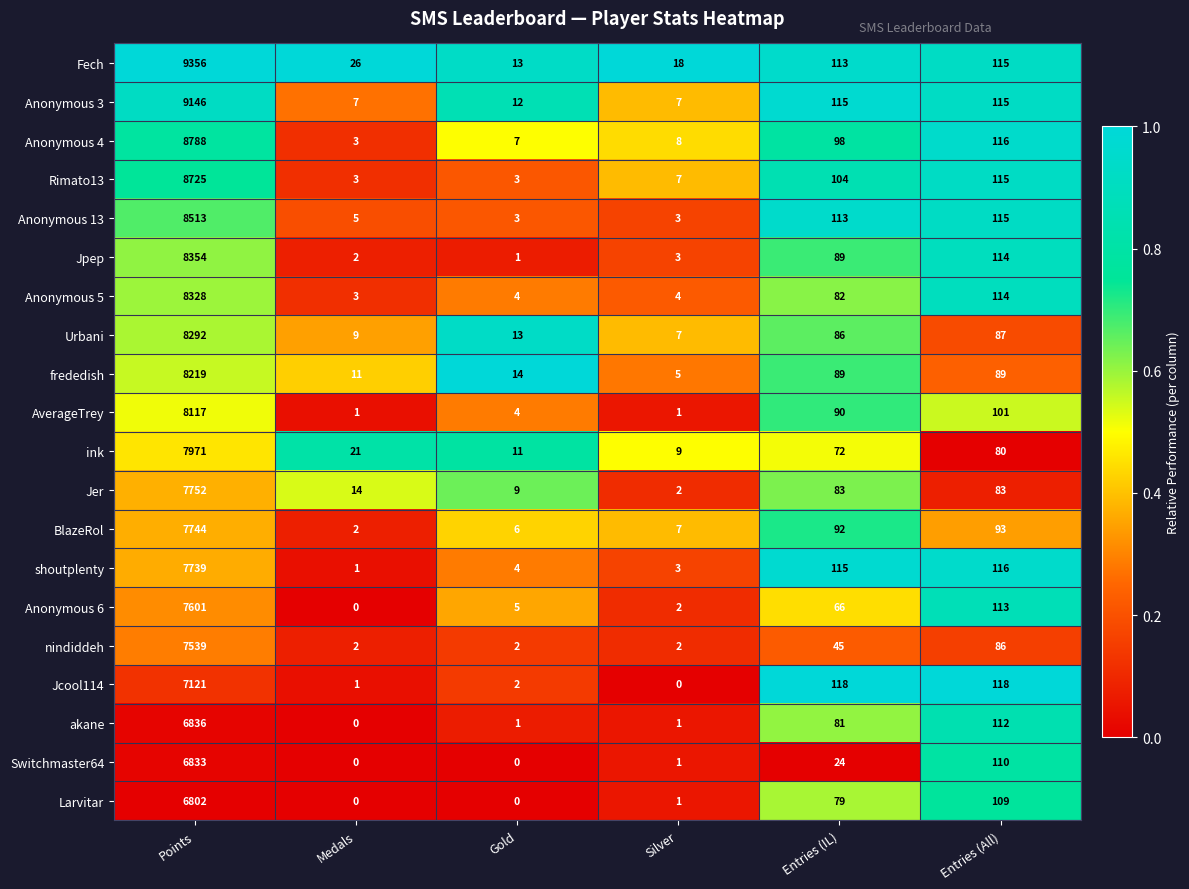

What is the spread (max minus min) of values at Points?

2554